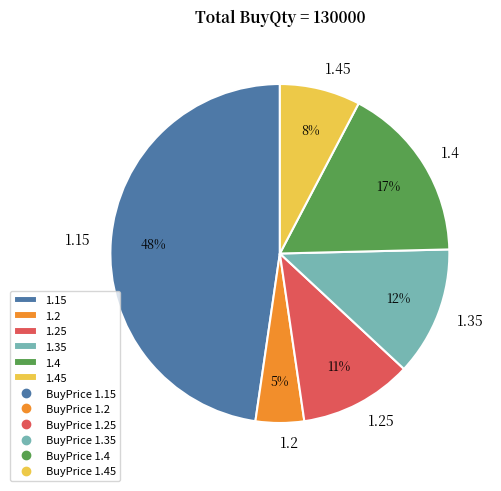

To the nearest percent, what portion does 1.35 represent?

12%